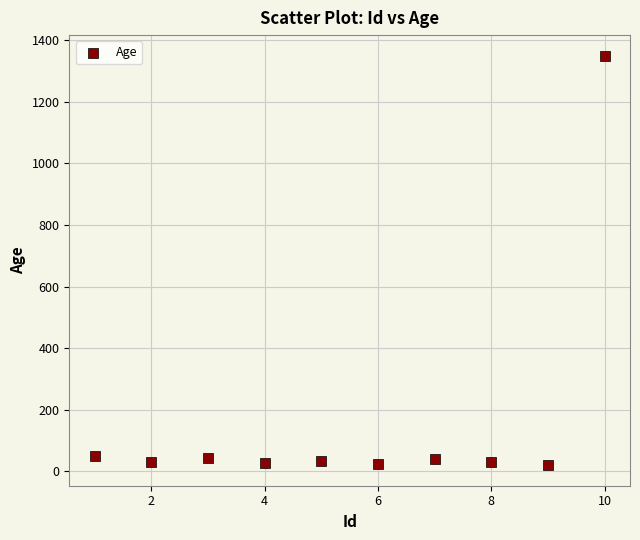

What is the range of Y values (max minus min)?

1330